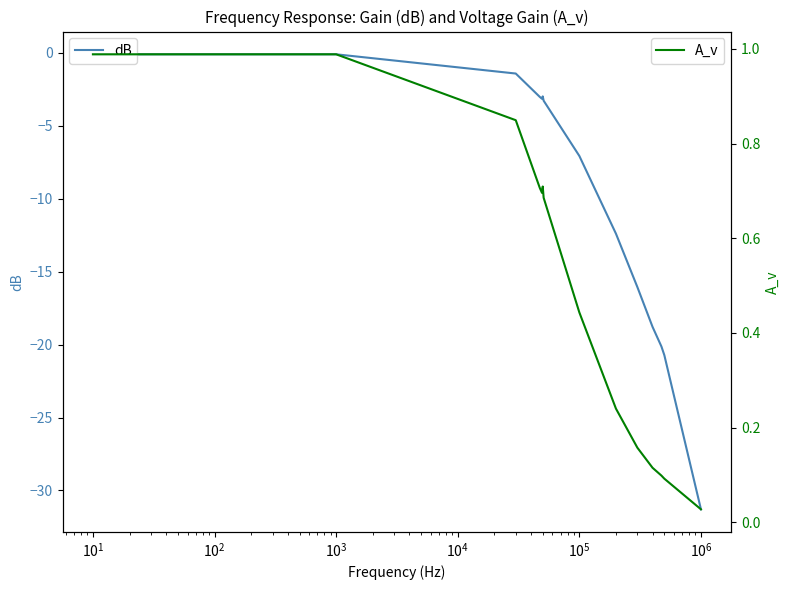

True or false: dB and A_v cross at least once.

False